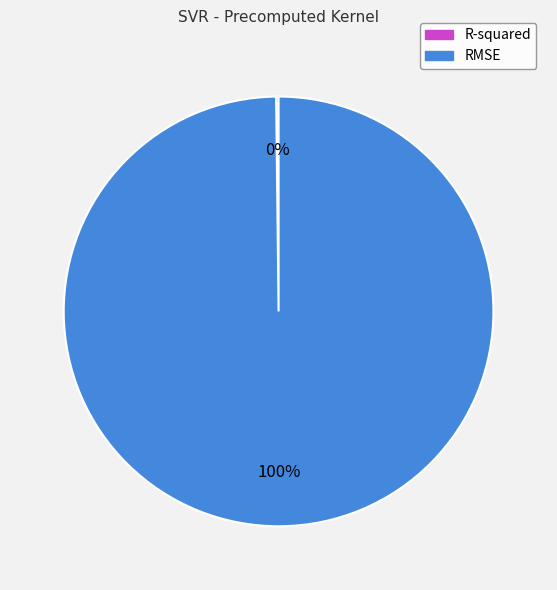

To the nearest percent, what portion does RMSE represent?

100%